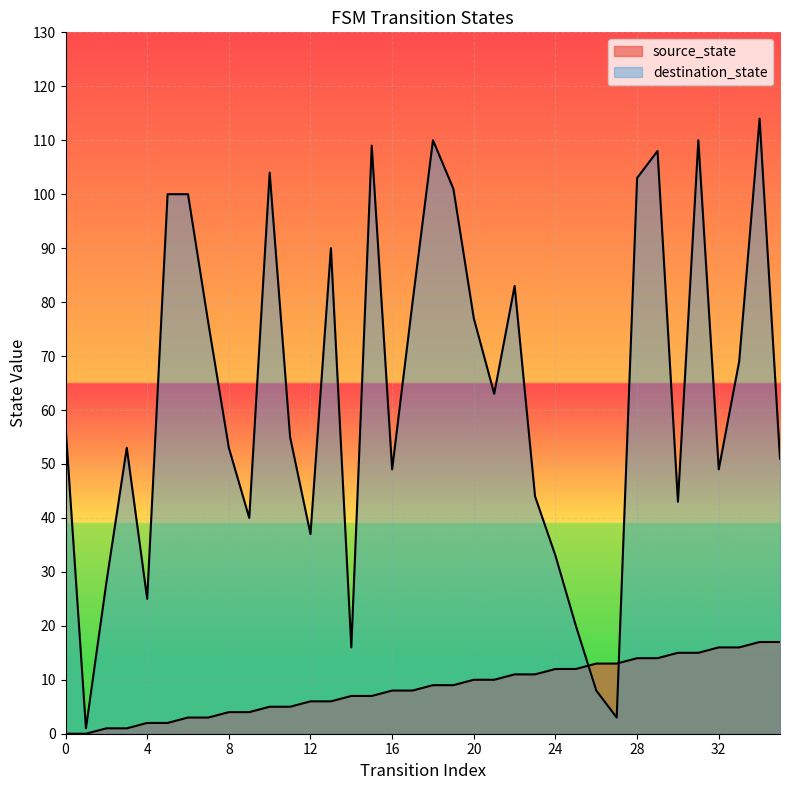

The source_state series shows 9 at 60. True or false?

False